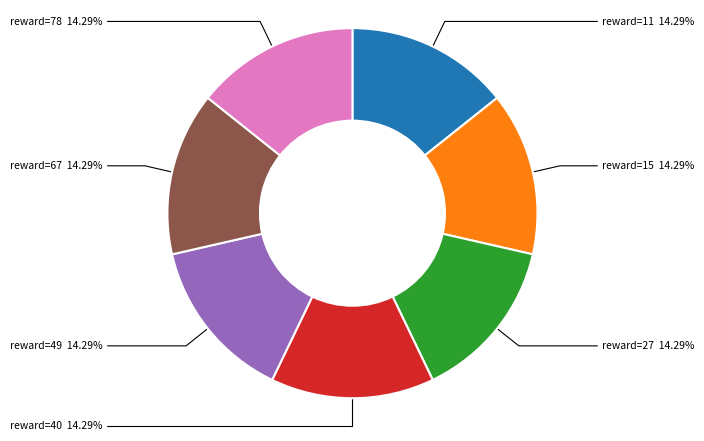

Is there a majority slice in this chart?

No